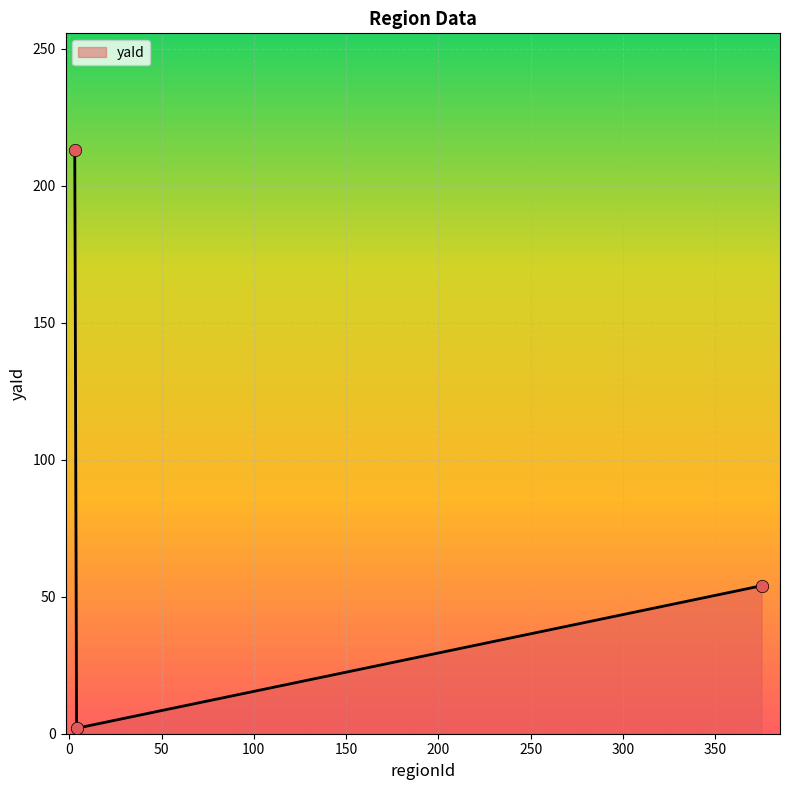

What is the greatest value displayed?

213